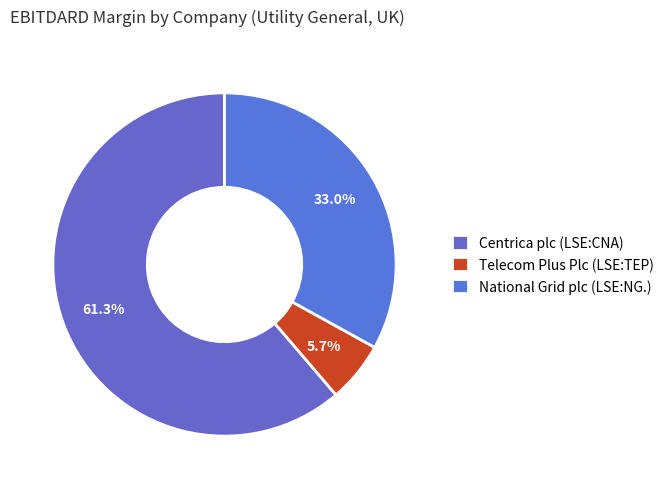

Rank the categories by value from lowest to highest.

Telecom Plus Plc (LSE:TEP), National Grid plc (LSE:NG.), Centrica plc (LSE:CNA)